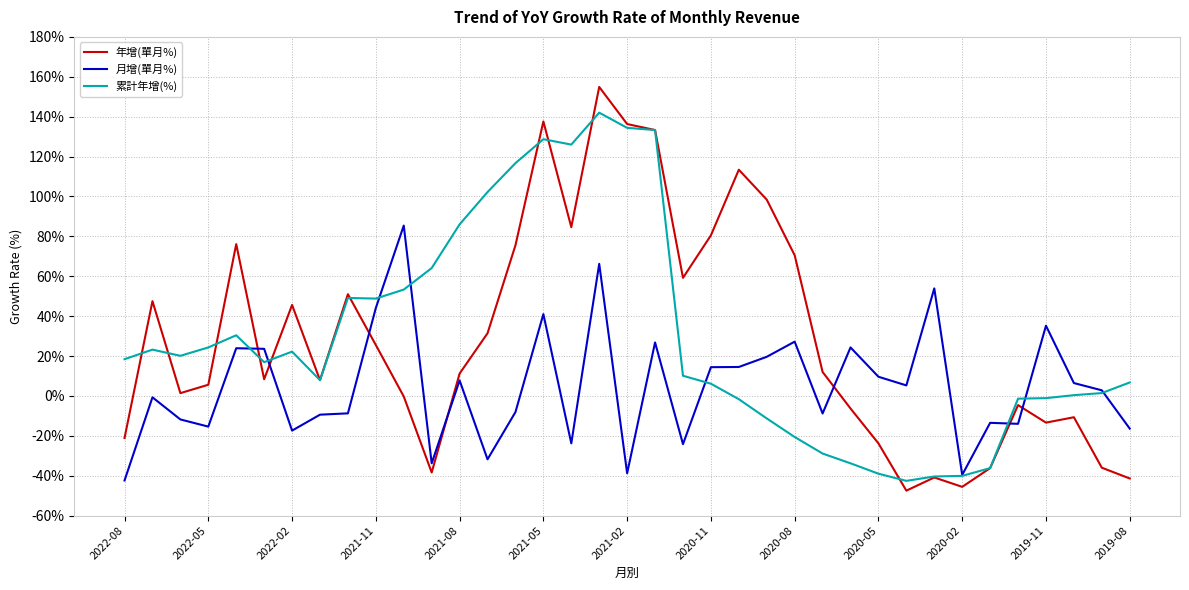

What is the maximum value shown in the chart?

154.9